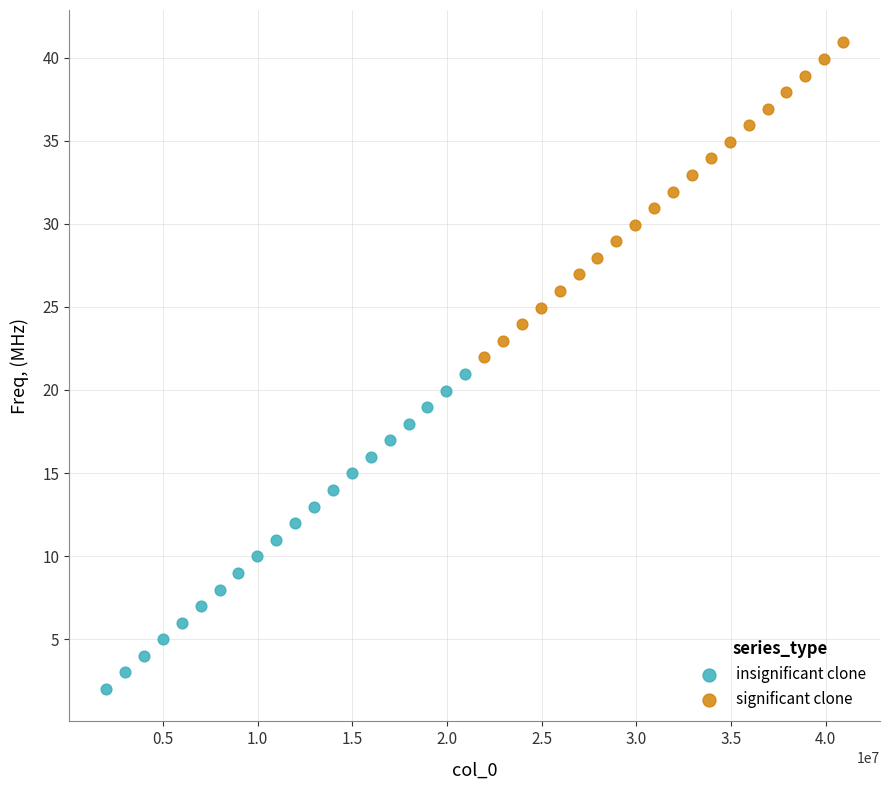

Which series reaches the maximum Y coordinate?

significant clone